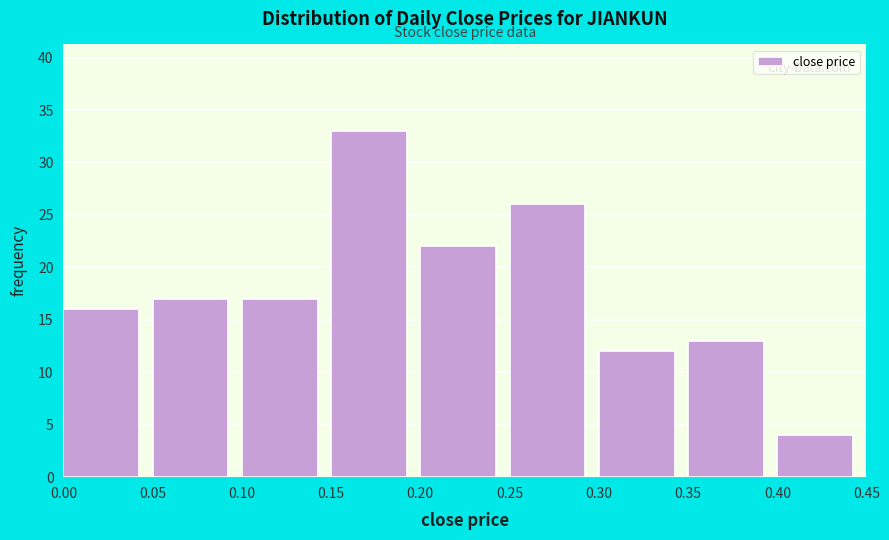

Reading left to right, list every bar in this chart as the range it spans on the x-axis followed by its height. The values are not printed on the chart, so give them approximately, as read against the axis.

0.00 to 0.05: 16
0.05 to 0.10: 17
0.10 to 0.15: 17
0.15 to 0.20: 33
0.20 to 0.25: 22
0.25 to 0.30: 26
0.30 to 0.35: 12
0.35 to 0.40: 13
0.40 to 0.45: 4